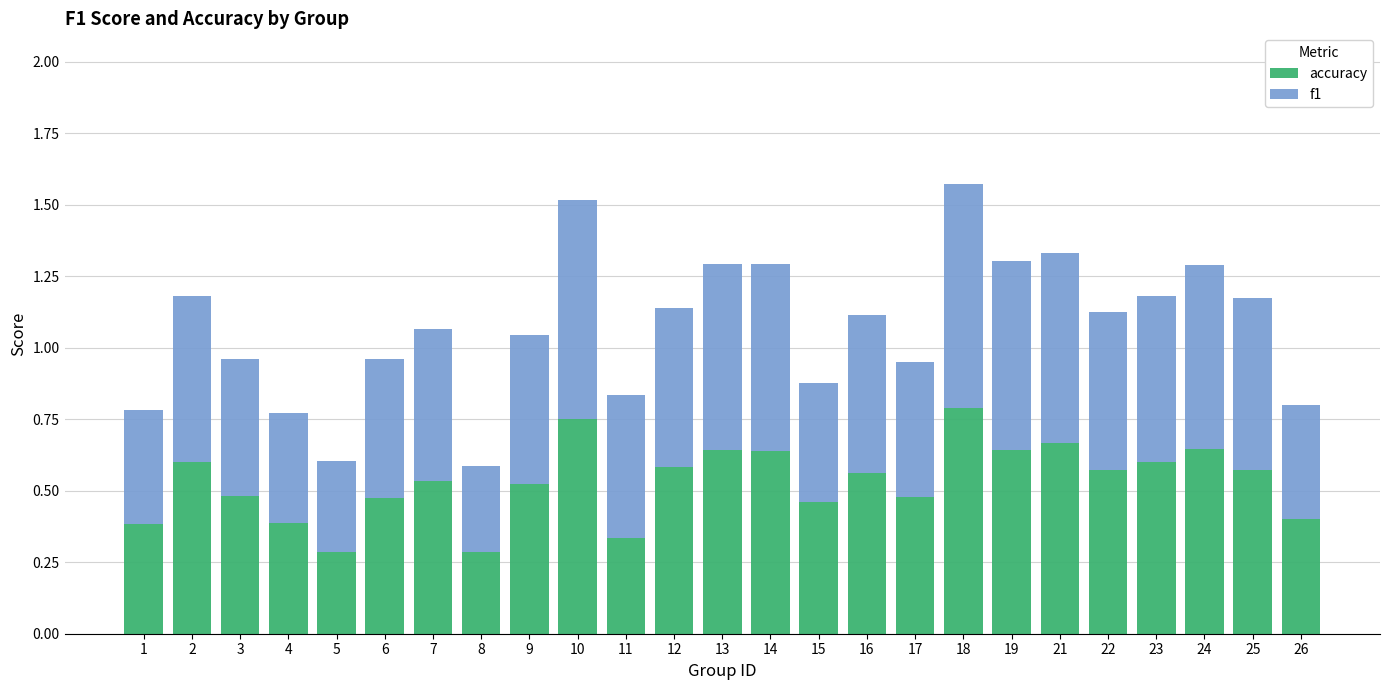

Count the accuracy values in the range 0 to 1.

25